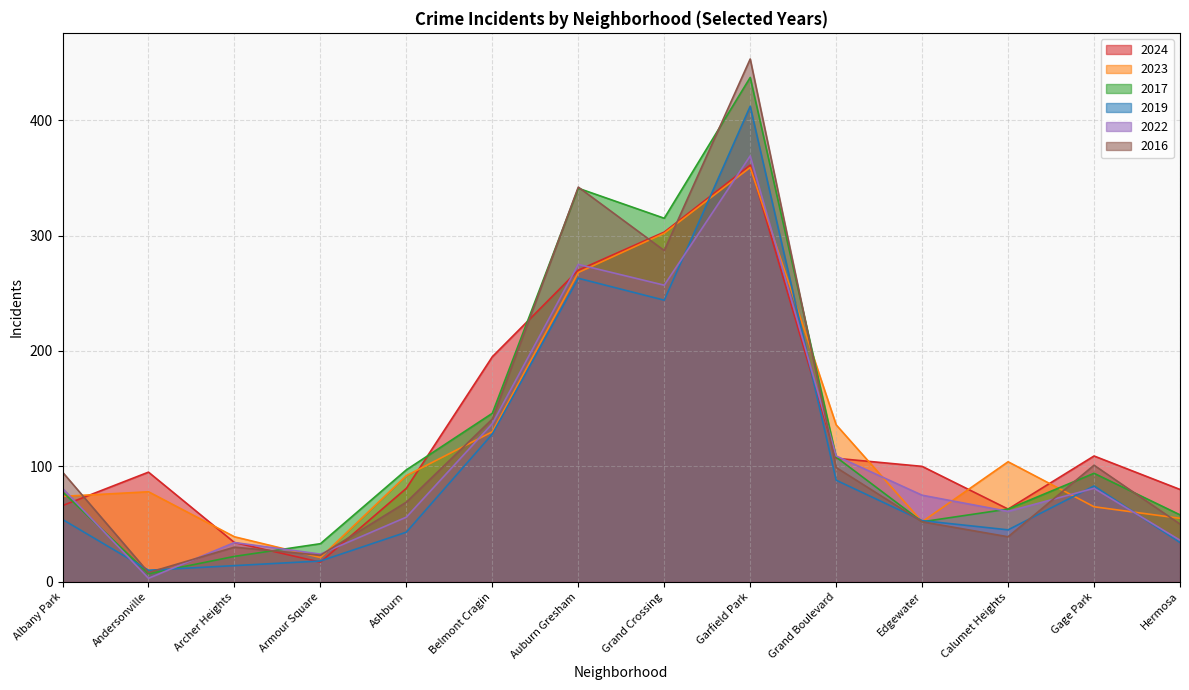

Reading left to right, extract all data points from this chart.

2024: 66	95	34	17	81	195	270	303	361	107	100	63	109	80
2023: 74	78	39	21	92	130	268	302	359	136	52	104	65	55
2017: 78	7	22	33	97	146	341	315	437	108	52	63	94	58
2019: 54	10	14	18	43	128	263	244	412	88	53	45	83	34
2022: 81	3	34	24	56	137	275	257	369	109	75	61	81	36
2016: 95	8	30	23	69	141	342	287	453	99	52	39	101	50